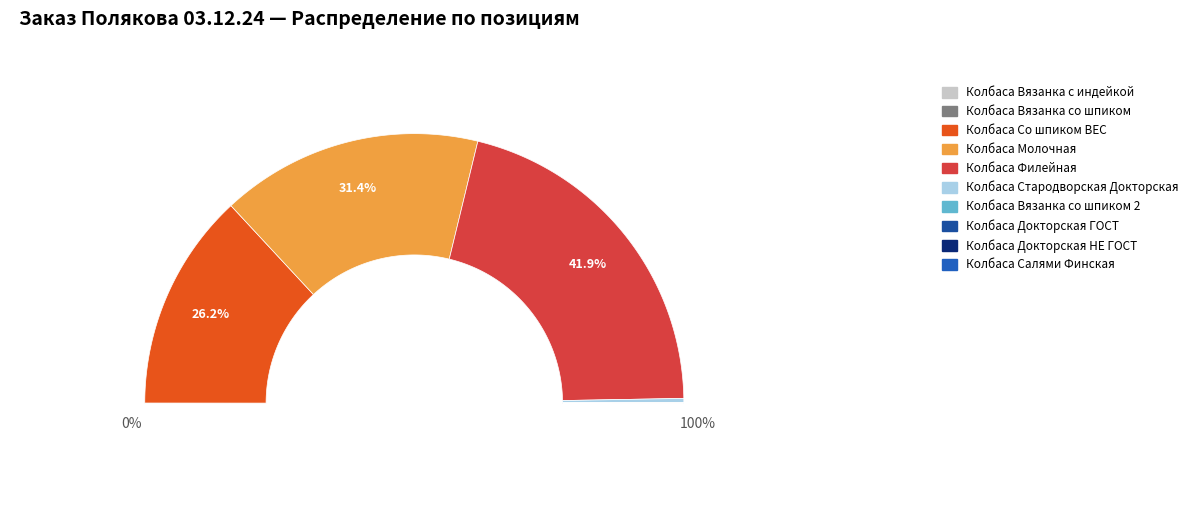

Is there any slice that represents more than half of the pie?

No